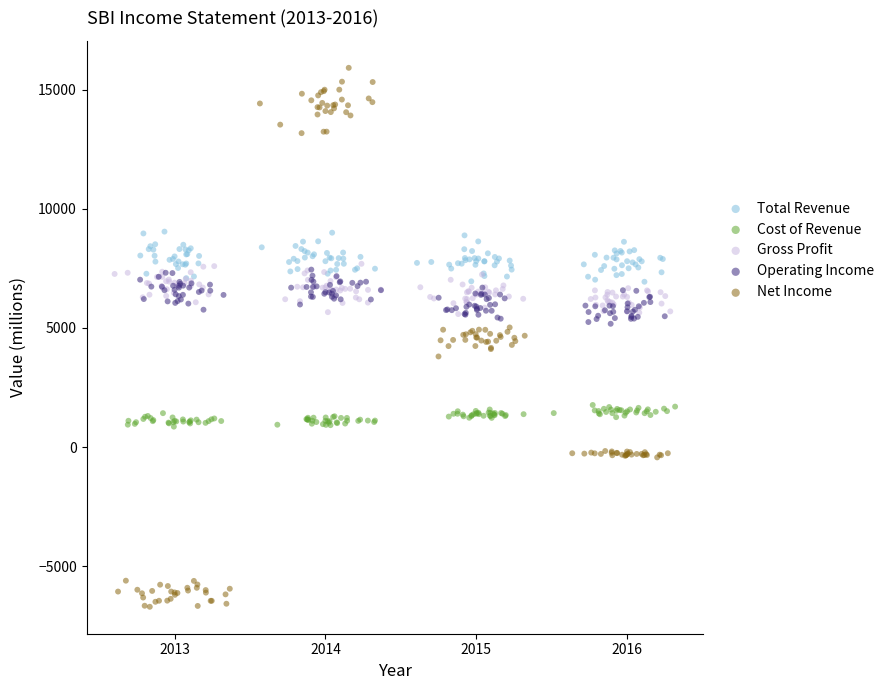

Which series has the largest Y range (max minus min)?

Net Income